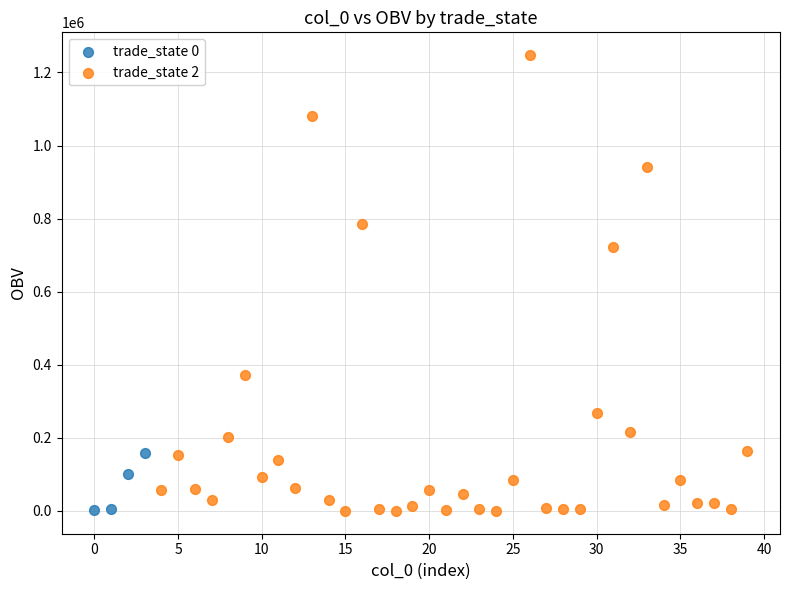

Which series reaches the maximum Y coordinate?

trade_state 2